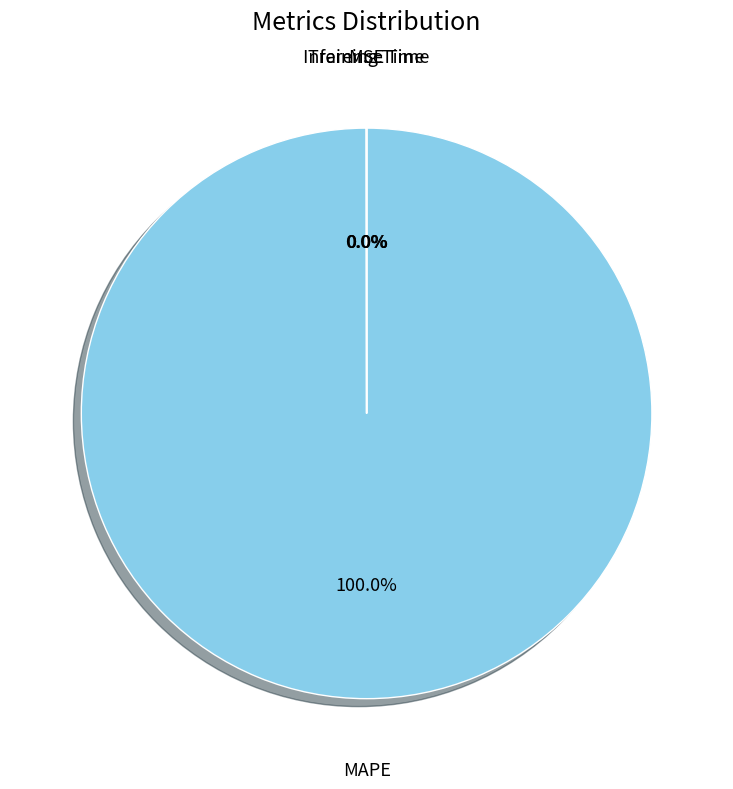

Is there a majority slice in this chart?

Yes